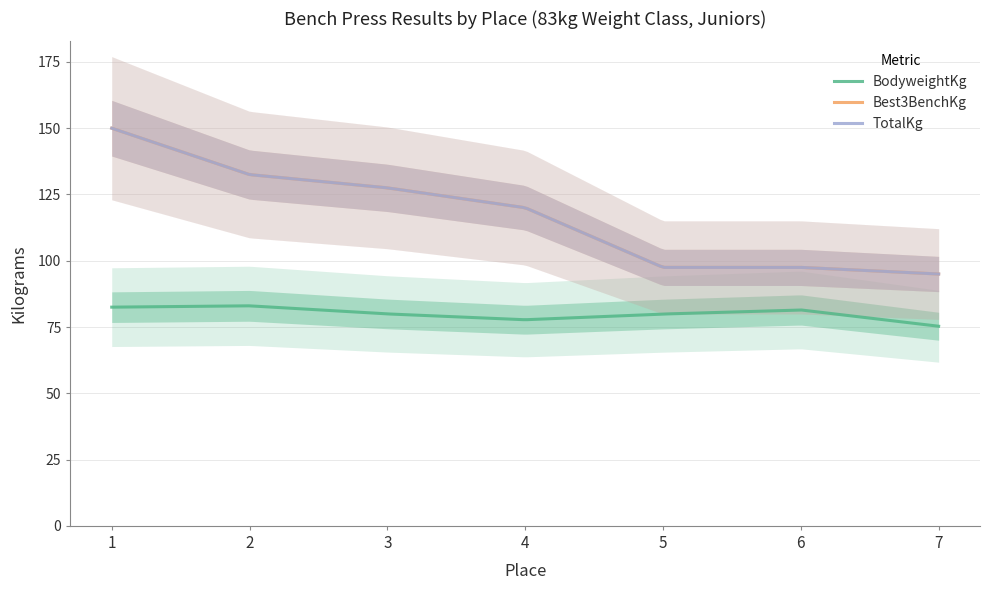

At which label does Best3BenchKg first exceed 120?

1